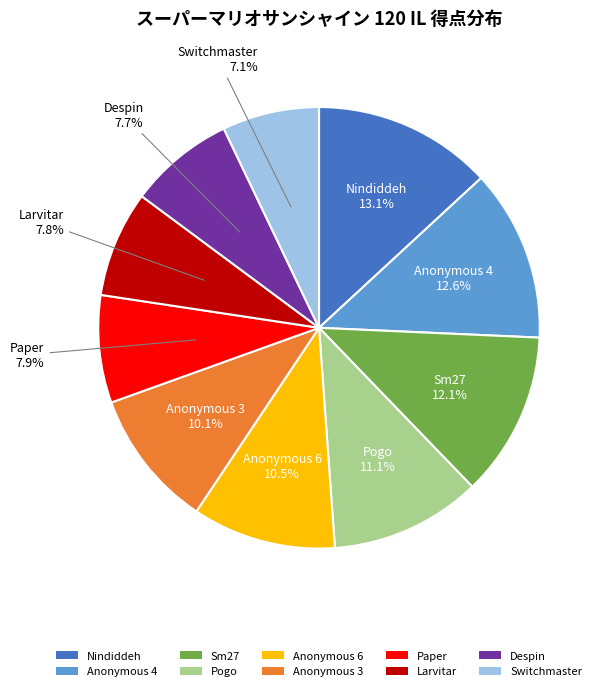

How many slices are in this pie chart?

10